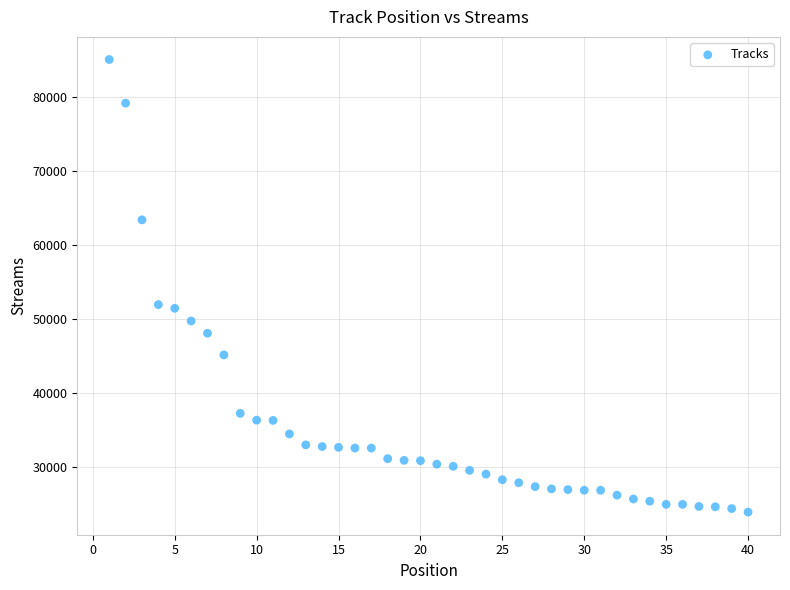

What is the range of Y values (max minus min)?

61146